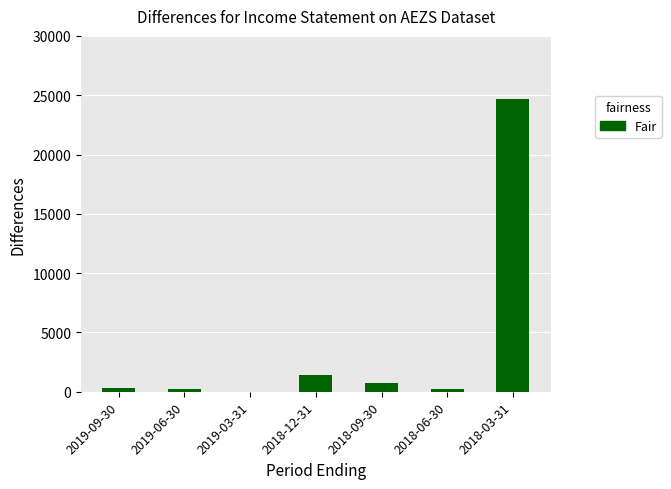

The value at 2018-03-31 is 43356. True or false?

False